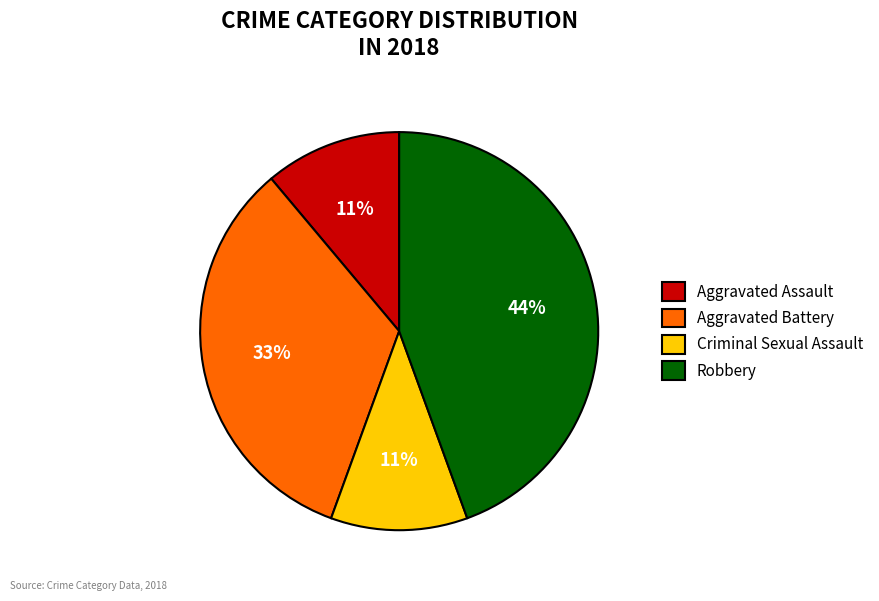

What percentage is the Criminal Sexual Assault slice, to the nearest percent?

11%